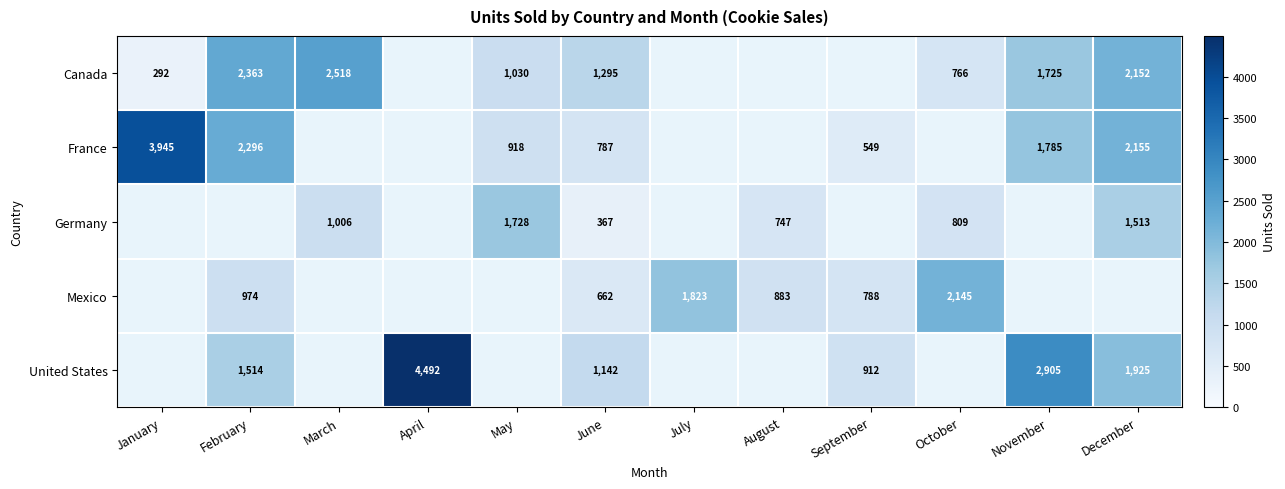

The Canada series shows 1110 at October. True or false?

False